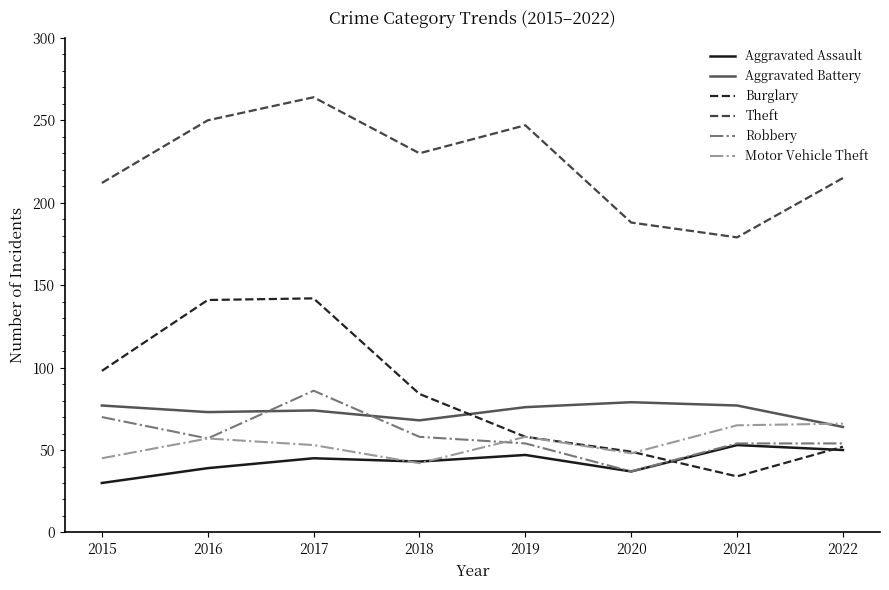

The Aggravated Assault series shows 27 at 2018. True or false?

False